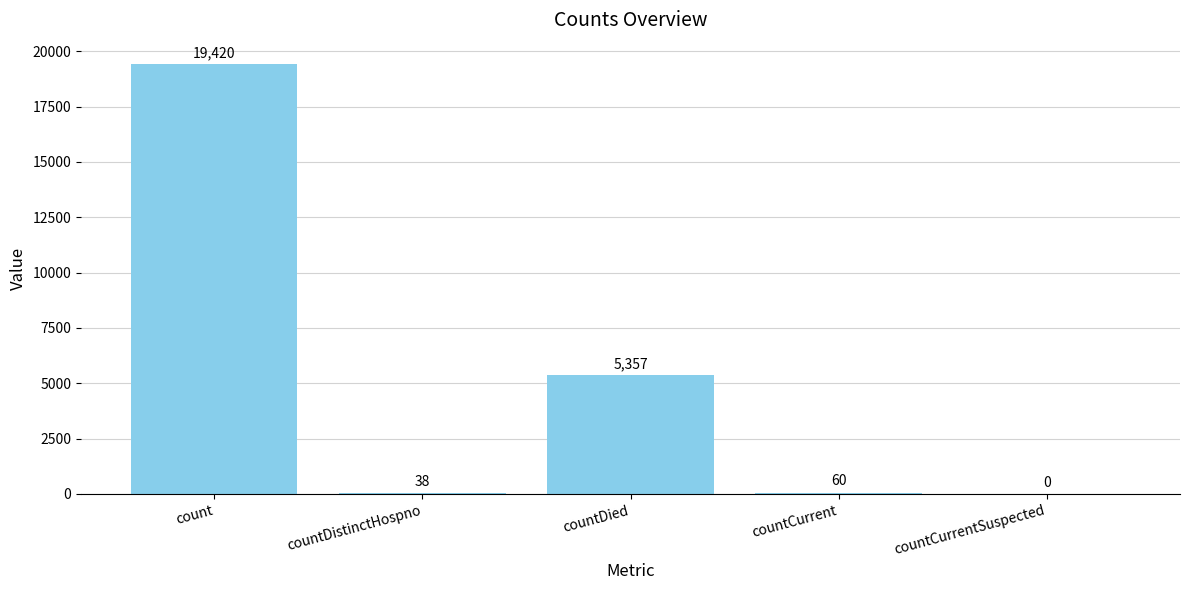

What is the sum of the values at countDistinctHospno and count?

19458